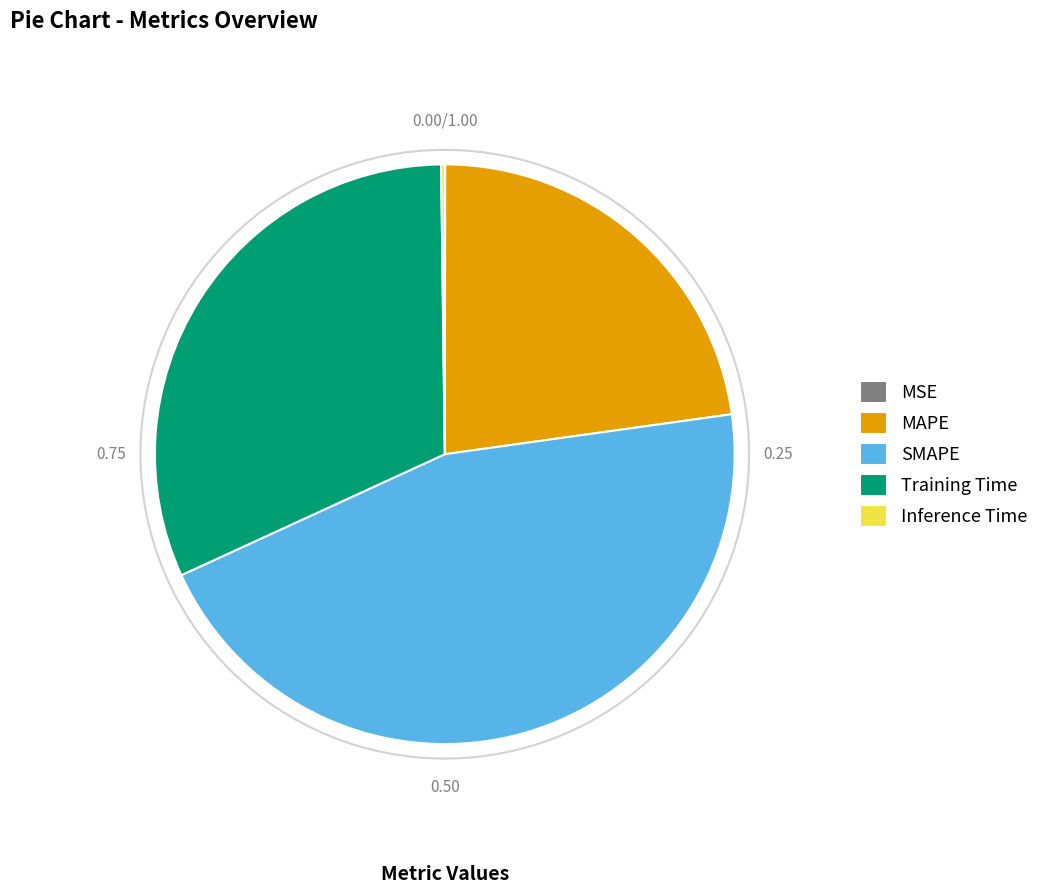

The MAPE slice represents 32% of the pie. True or false?

False